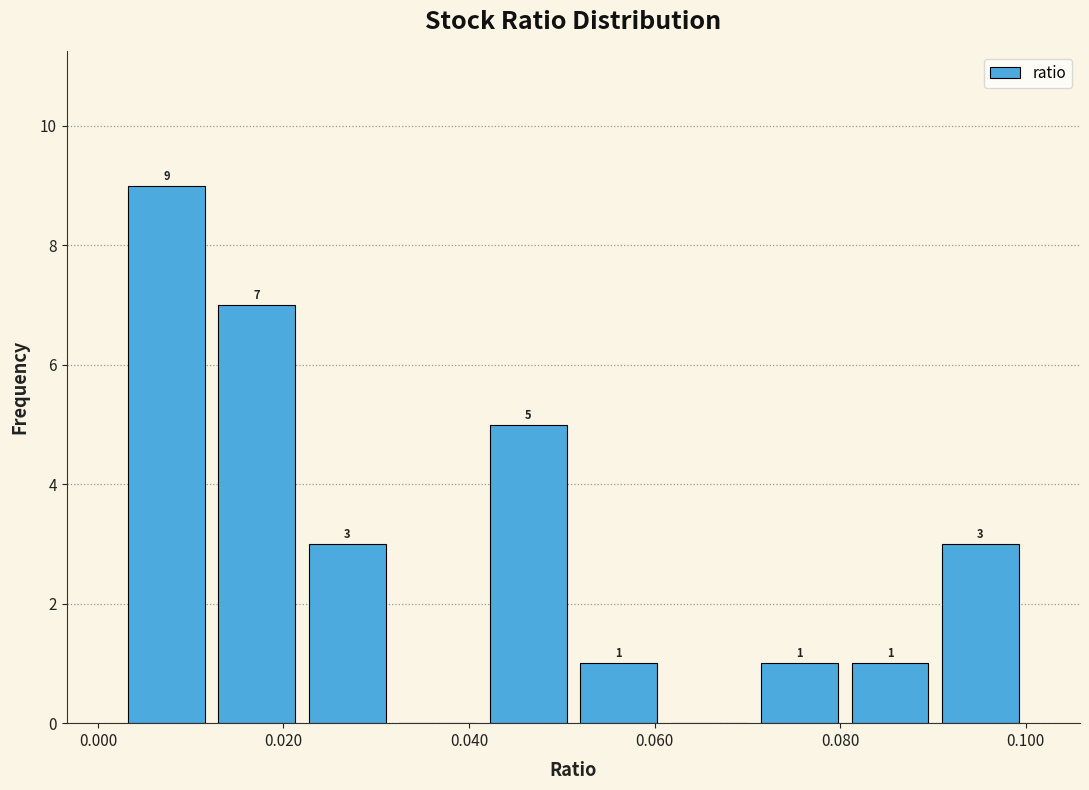

Over which range of the x-axis is the bar tallest?

0.002 to 0.012